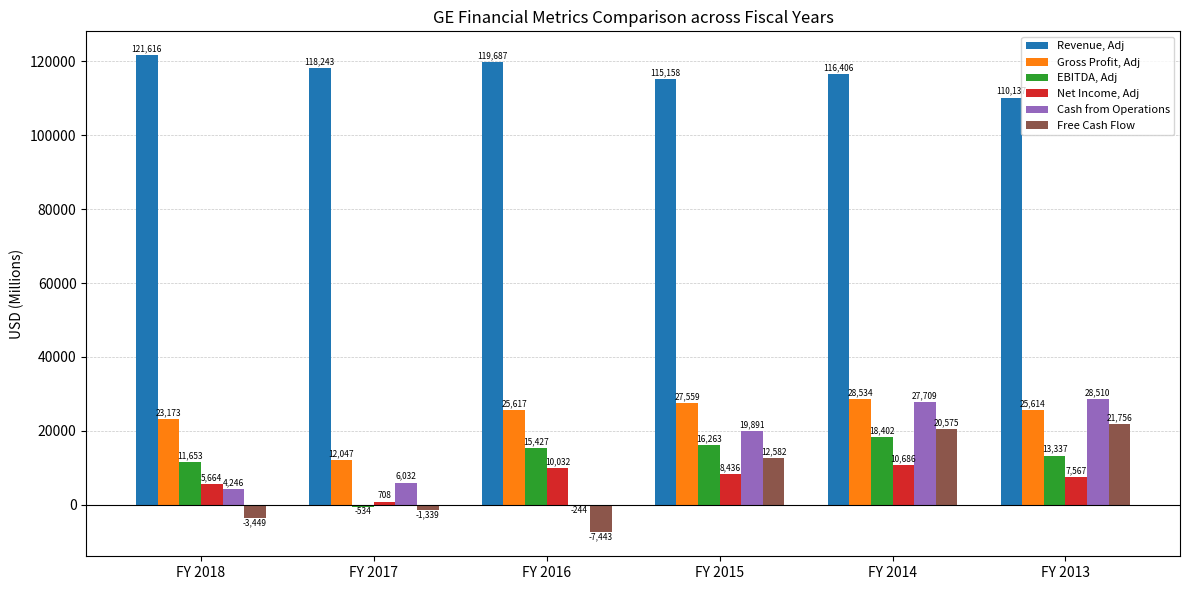

What is the sum of the Free Cash Flow values at FY 2014 and FY 2015?

33157.0